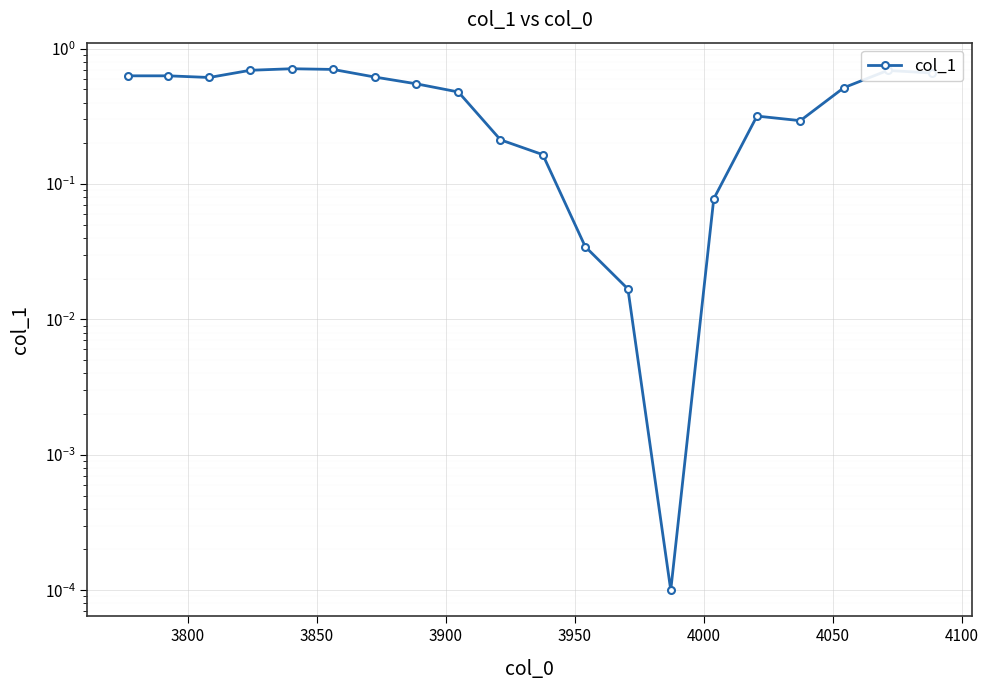

Reading left to right, transcribe all the data shown in this chart.

0.6	0.6	0.6	0.7	0.7	0.7	0.6	0.5	0.5	0.2	0.2	0.0	0.0	0.0	0.1	0.3	0.3	0.5	0.7	0.7